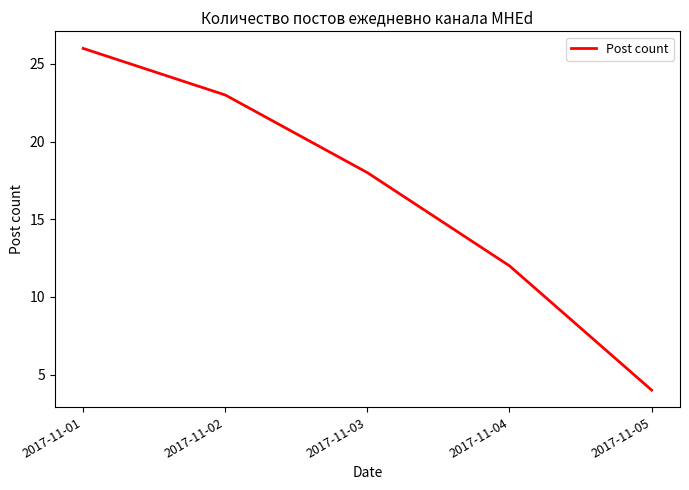

What is the difference between the second highest and second lowest values?

11